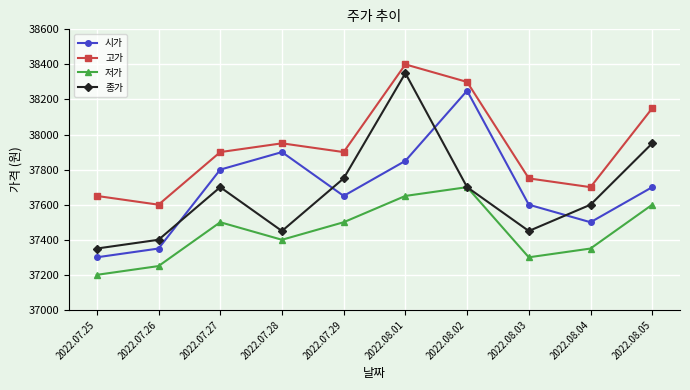

Which label corresponds to the smallest value in the chart?

2022.07.25